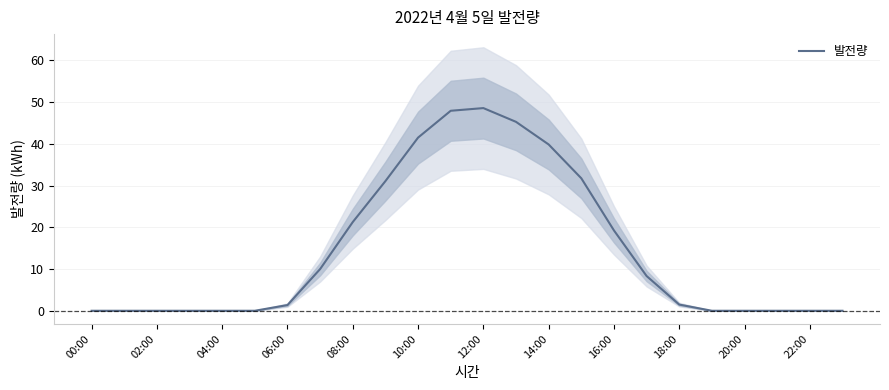

What is the difference between the values at 17 and 23?

8.3